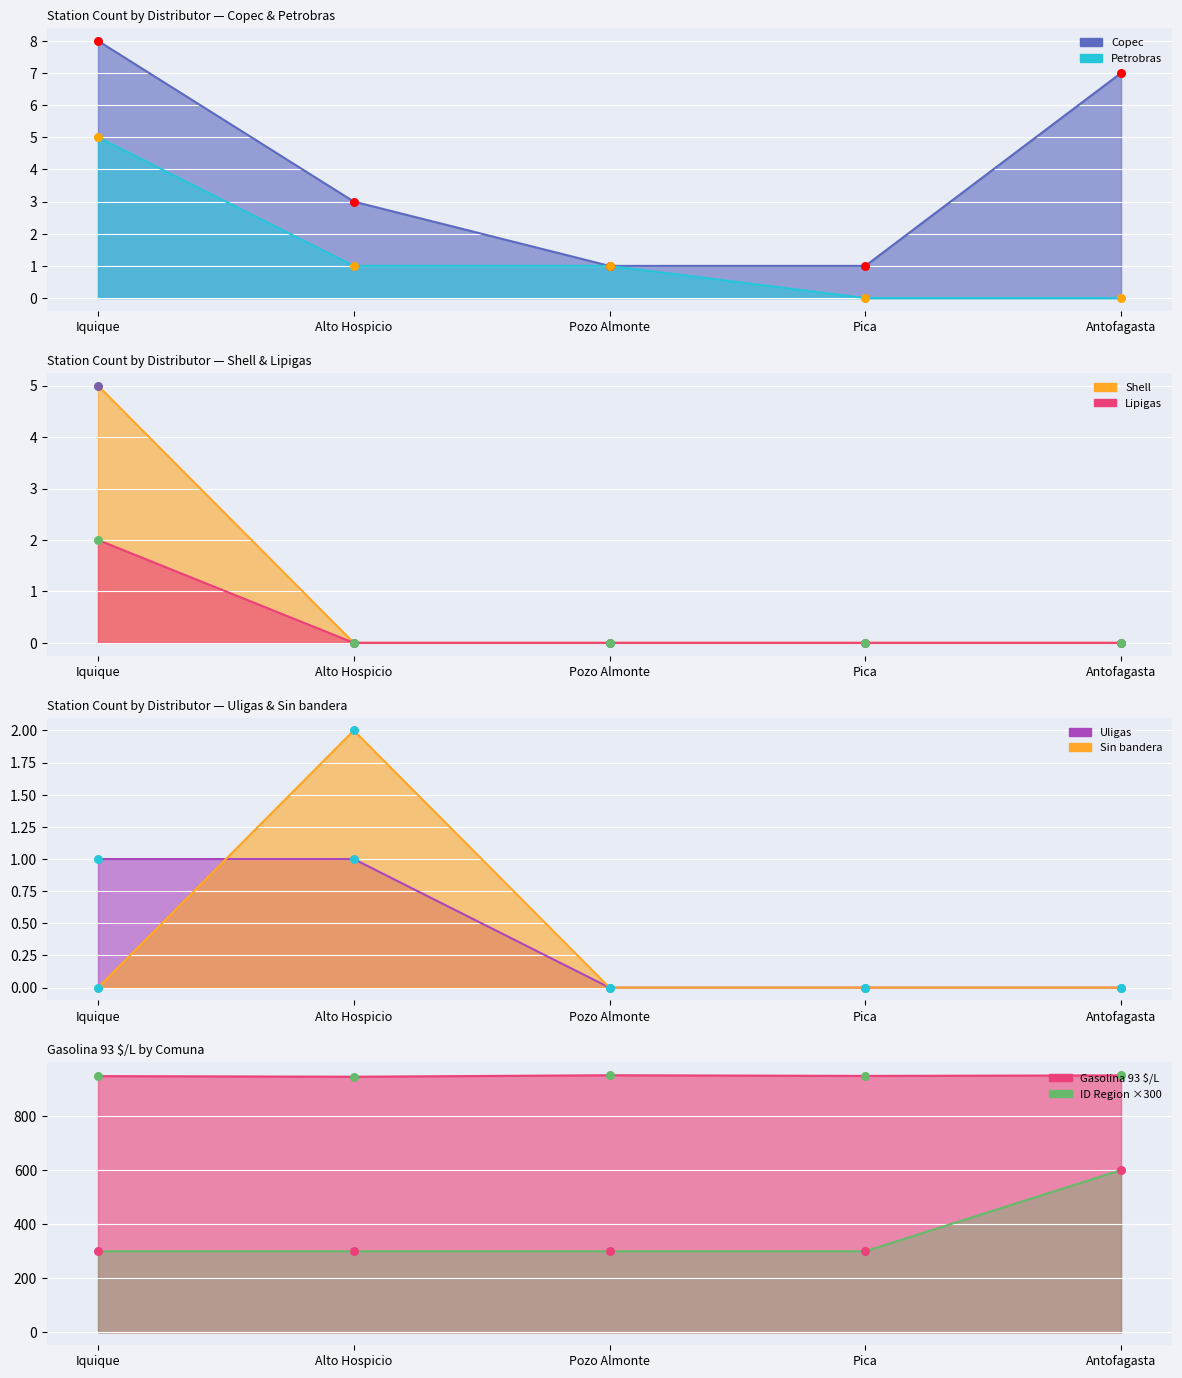

Which series contains the highest Y value?

Gasolina 93 $/L